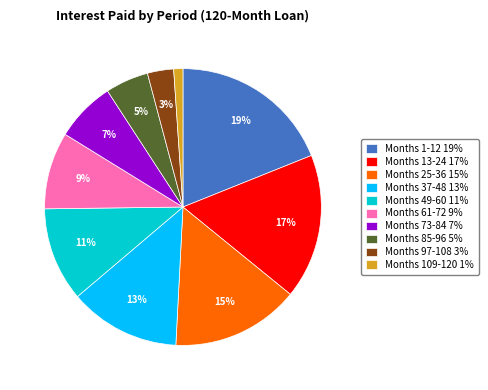

Is there any slice that represents more than half of the pie?

No